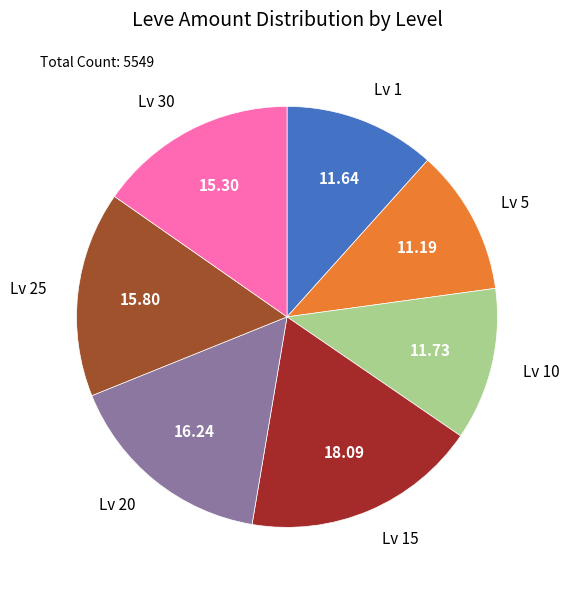

Combined, do Lv 15 and Lv 5 account for over 50%?

No